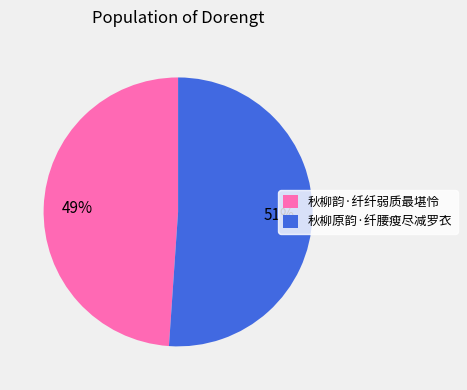

Which category has the smallest portion of the pie?

秋柳韵·纤纤弱质最堪怜